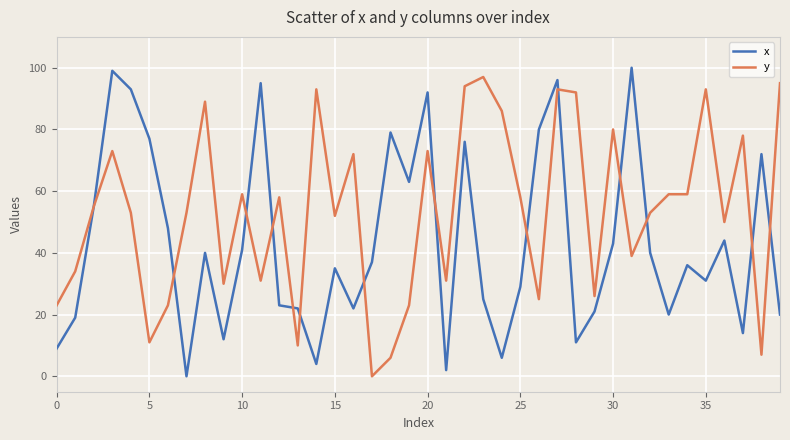

Which series has the largest total across all categories?

y